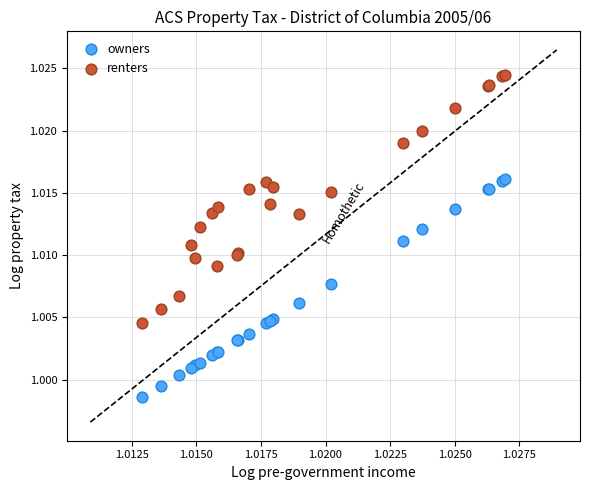

What are all the series names shown in the legend?

owners, renters